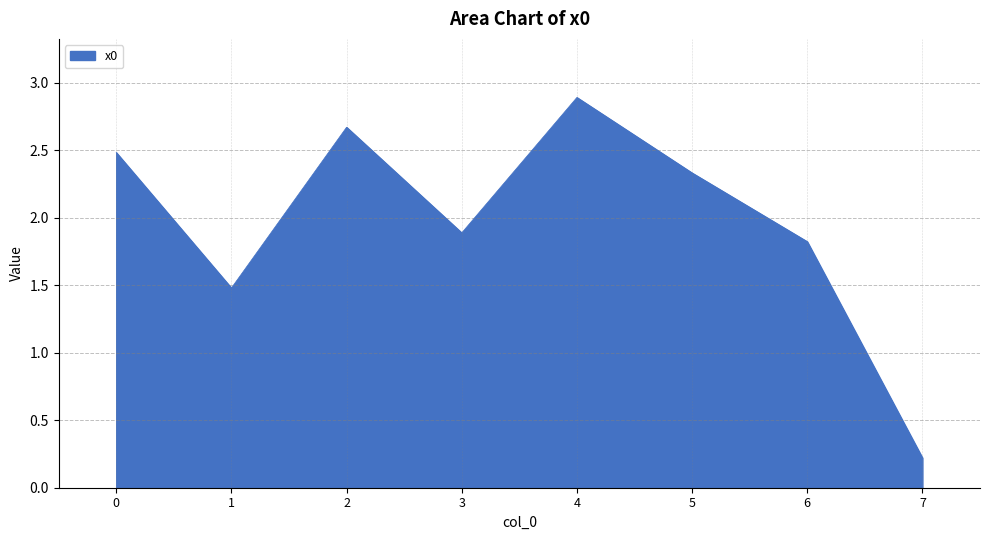

How many interior local valleys (lower than both neighbors) does the data have?

2